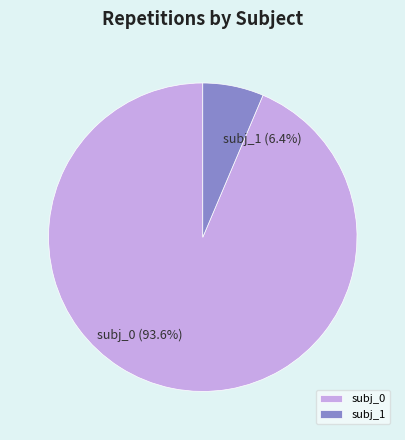

The subj_0 slice represents 99% of the pie. True or false?

False